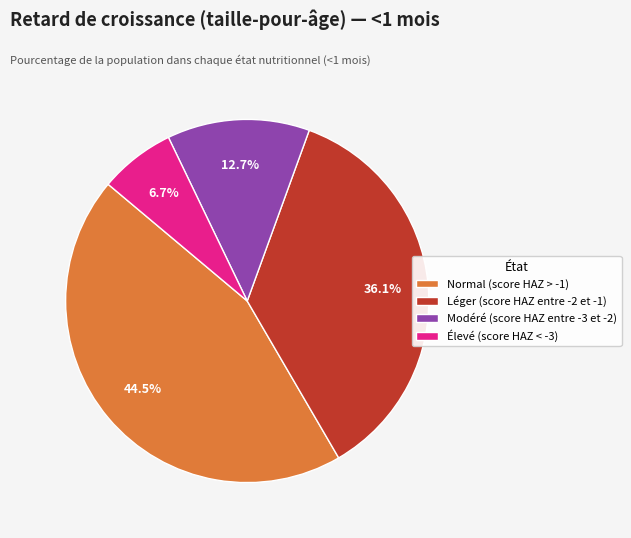

Rank the categories by value from lowest to highest.

Élevé (score HAZ < -3), Modéré (score HAZ entre -3 et -2), Léger (score HAZ entre -2 et -1), Normal (score HAZ > -1)